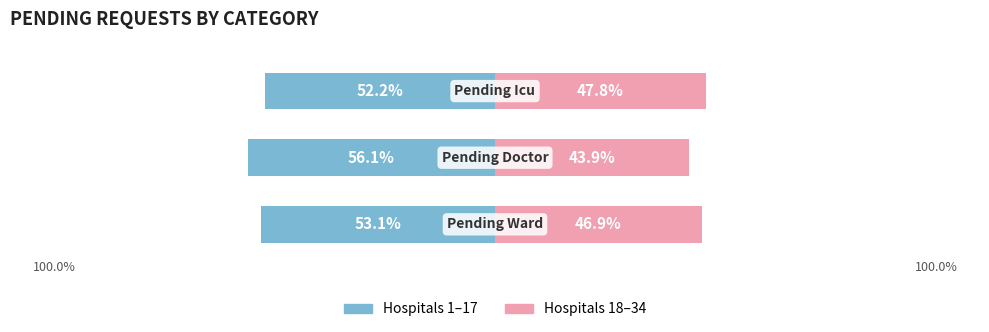

What is the value of the Hospitals 18–34 bar at the 2nd from the left?

43.9